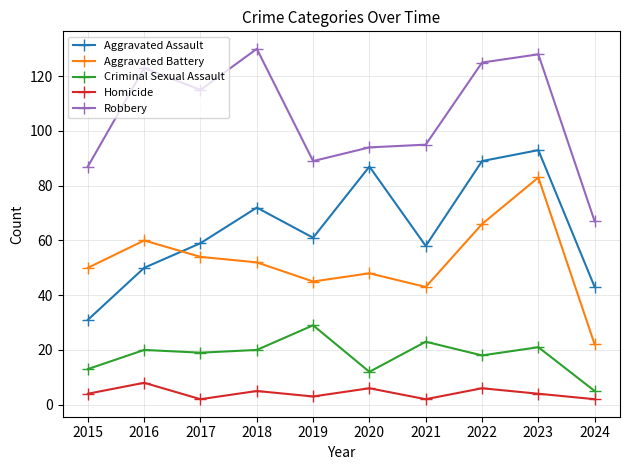

Reading right to left, list all the values displayed in this chart.

Aggravated Assault: 2024=43	2023=93	2022=89	2021=58	2020=87	2019=61	2018=72	2017=59	2016=50	2015=31
Aggravated Battery: 2024=22	2023=83	2022=66	2021=43	2020=48	2019=45	2018=52	2017=54	2016=60	2015=50
Criminal Sexual Assault: 2024=5	2023=21	2022=18	2021=23	2020=12	2019=29	2018=20	2017=19	2016=20	2015=13
Homicide: 2024=2	2023=4	2022=6	2021=2	2020=6	2019=3	2018=5	2017=2	2016=8	2015=4
Robbery: 2024=67	2023=128	2022=125	2021=95	2020=94	2019=89	2018=130	2017=115	2016=123	2015=87